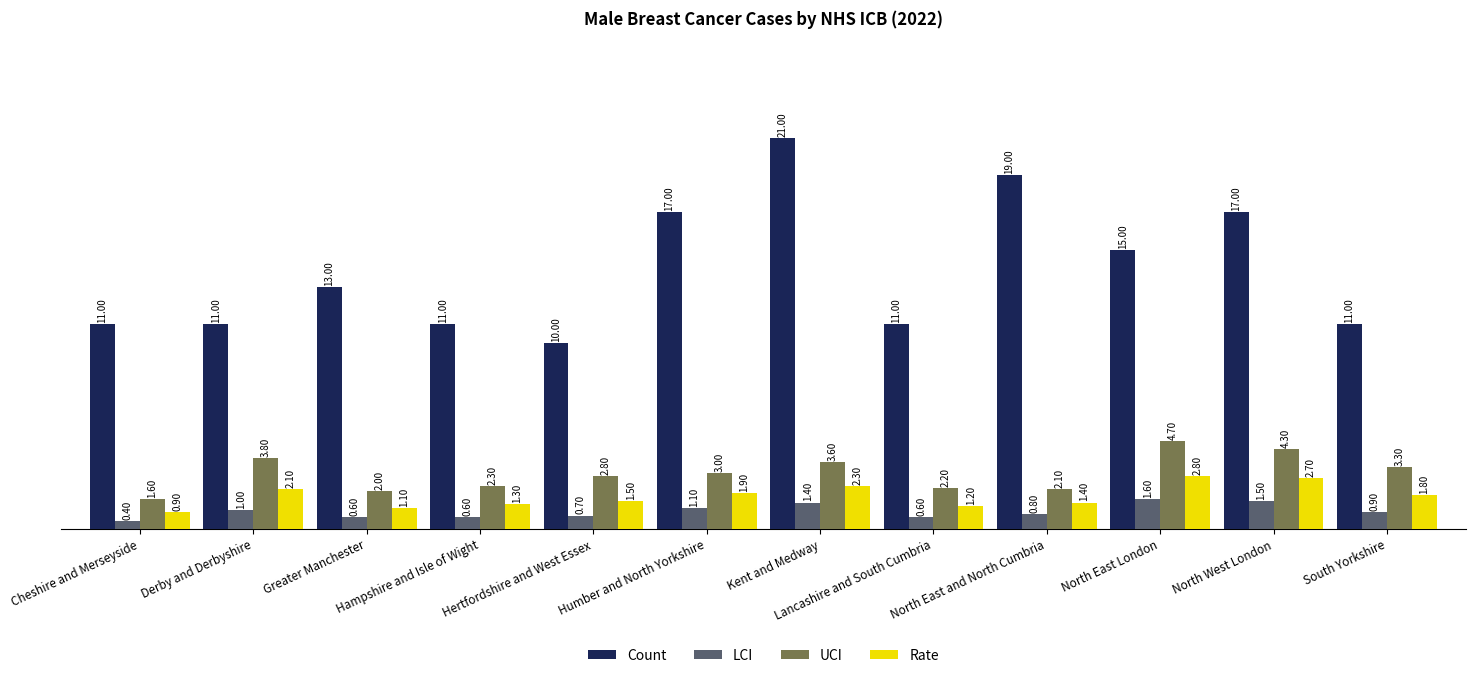

The Count series shows 12.0 at Kent and Medway. True or false?

False